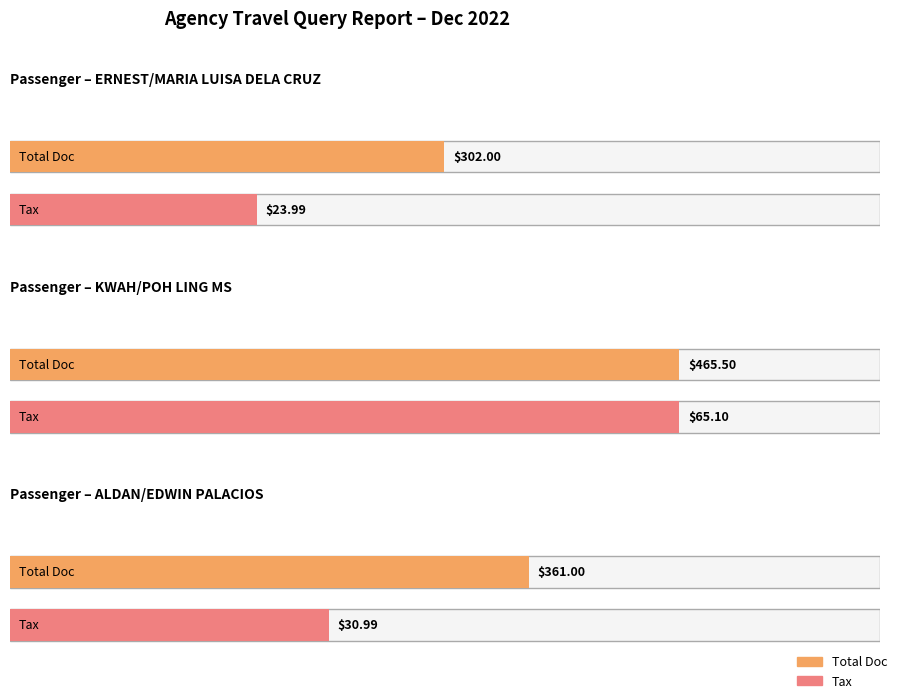

At which label does TOTAL DOC first exceed 361?

KWAH/POH LING MS